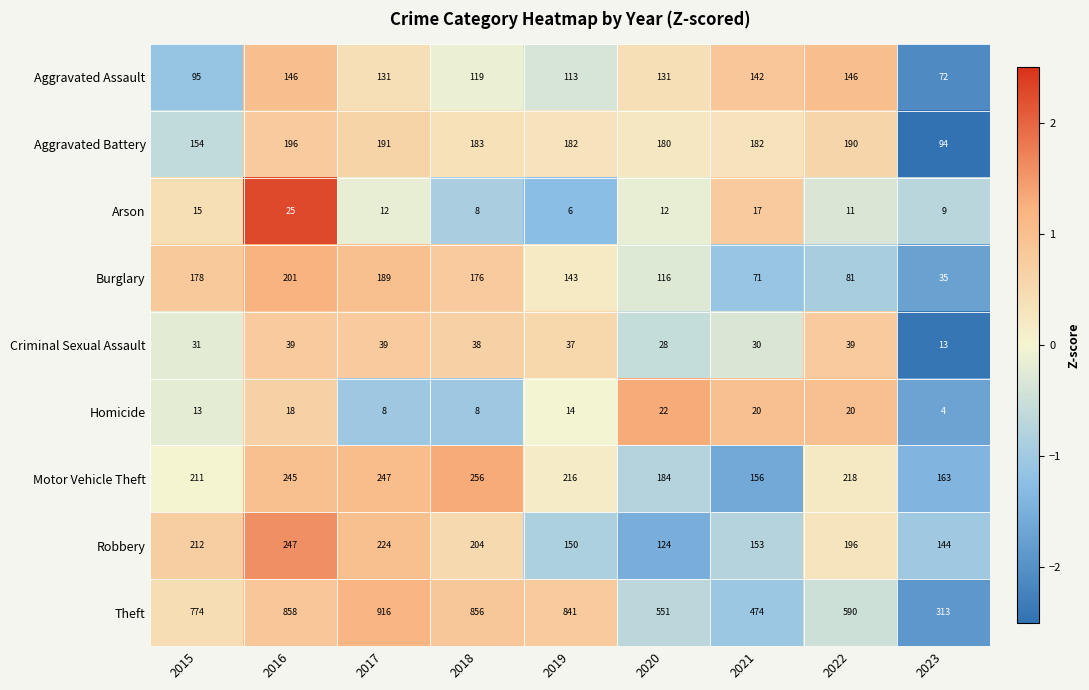

What is the maximum value for Criminal Sexual Assault?

39